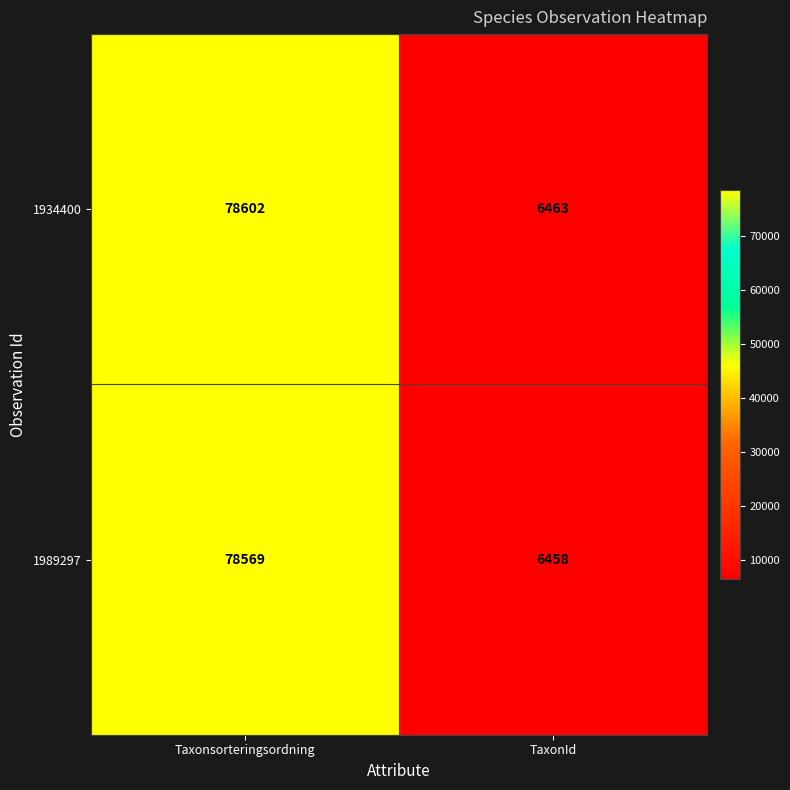

Which label corresponds to the smallest value in the chart?

TaxonId